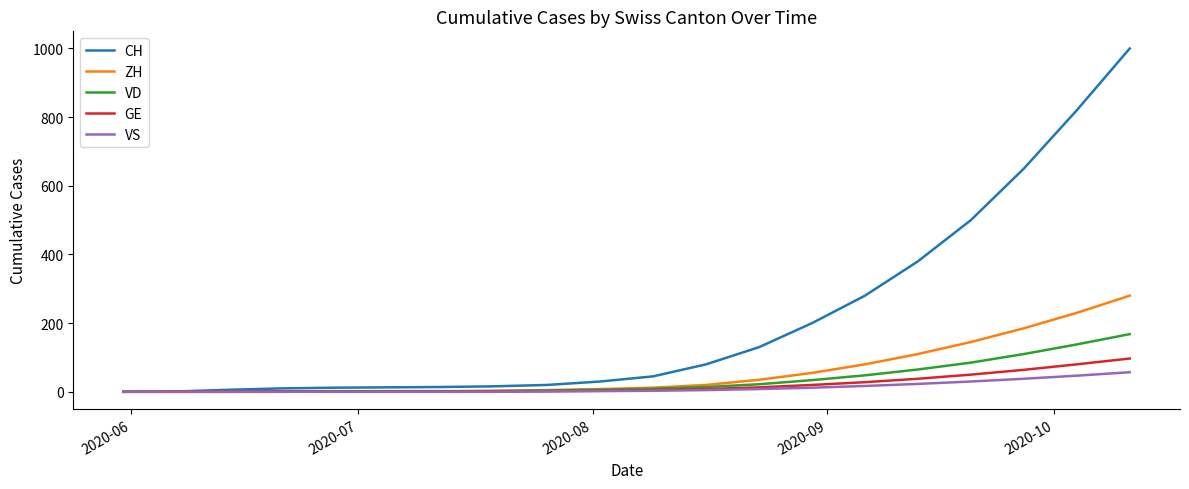

Which series has the largest total across all categories?

CH